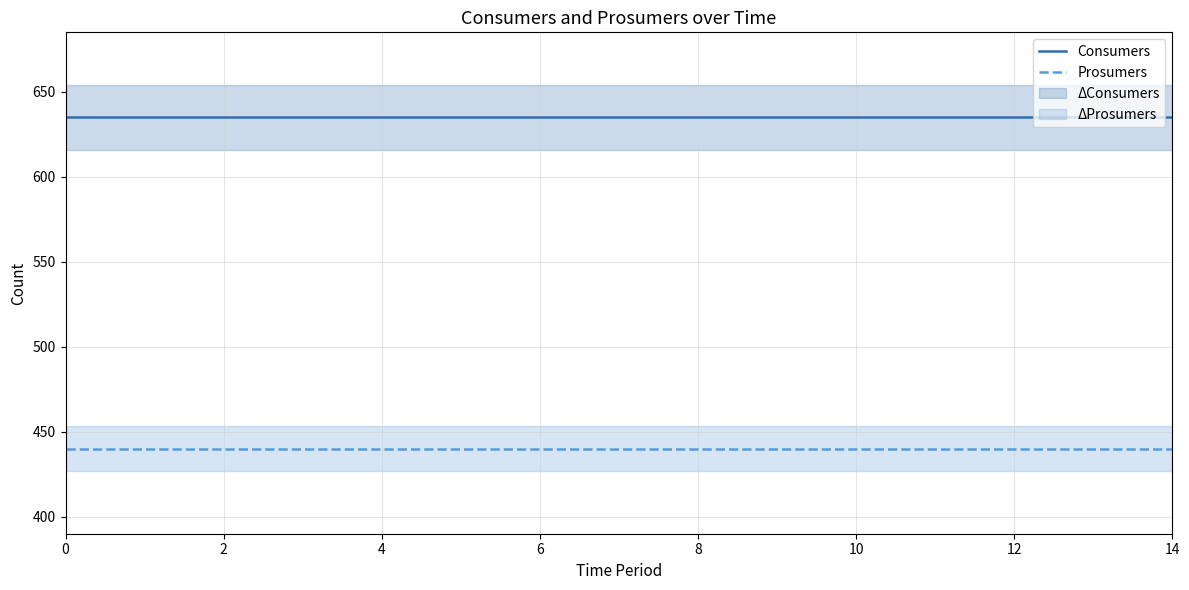

True or false: Consumers and Prosumers cross at least once.

False